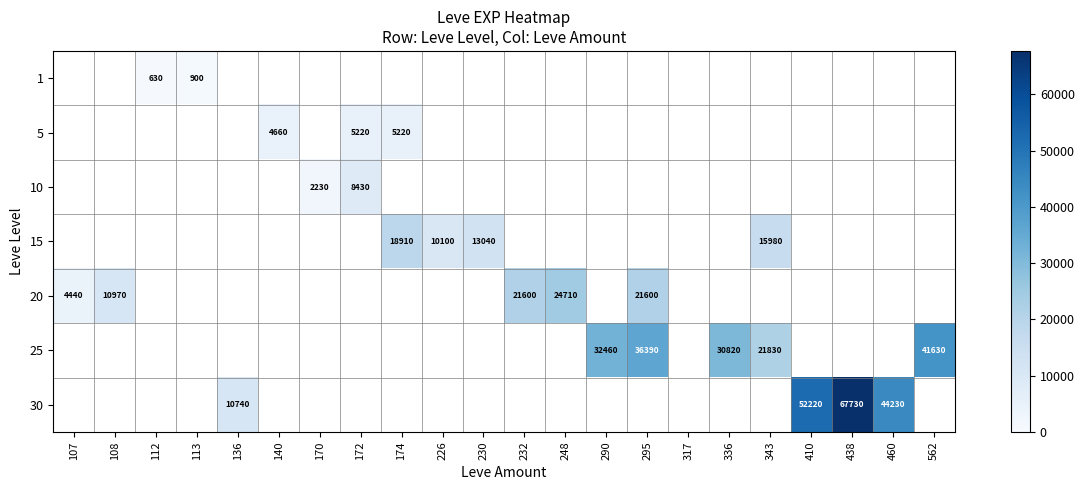

Rank the series by their maximum value, from lowest to highest.

1, 5, 10, 15, 20, 25, 30